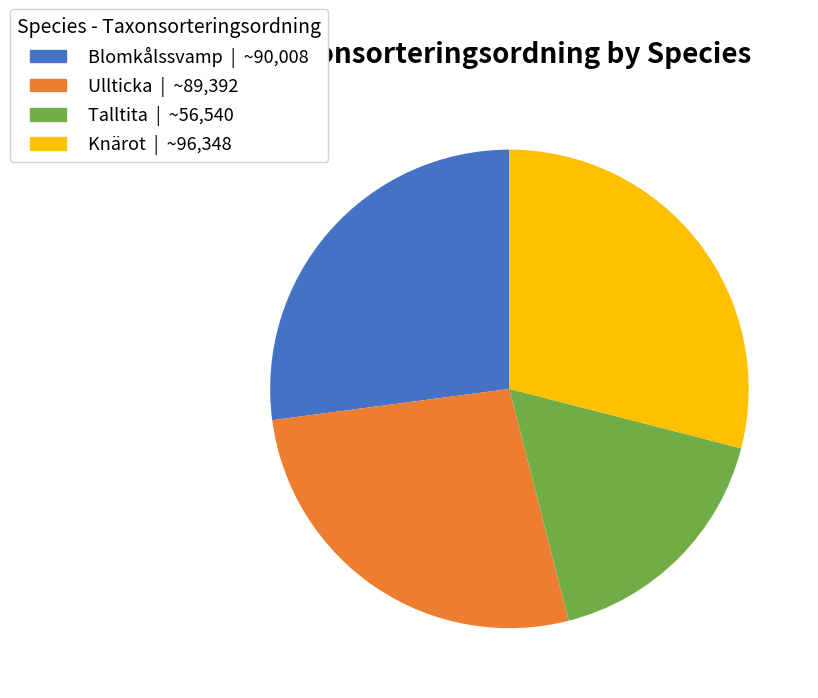

Do Talltita and Ullticka together represent more than half of the pie?

No